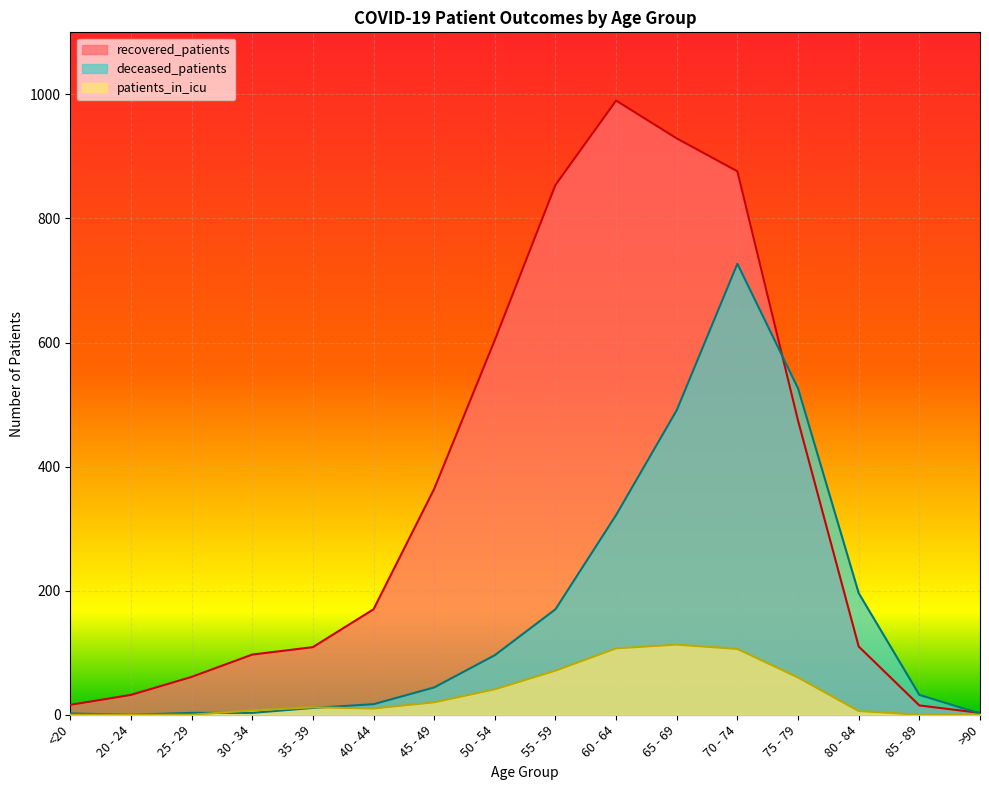

Rank the series at 25 - 29 from highest to lowest value.

recovered_patients, deceased_patients, patients_in_icu